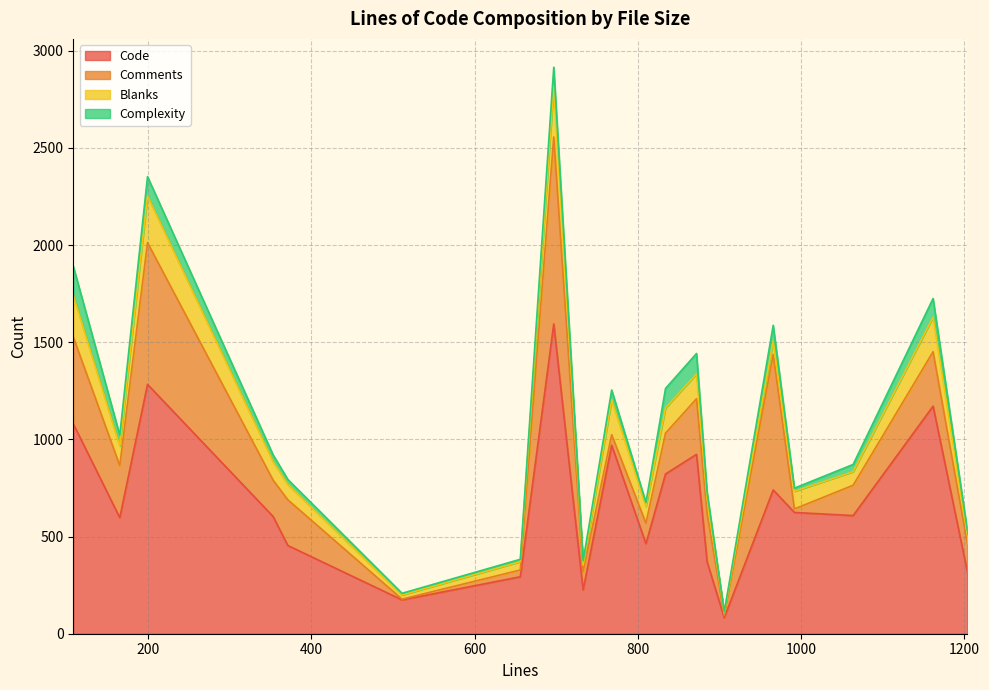

What is the total value across all series at 697?

2915